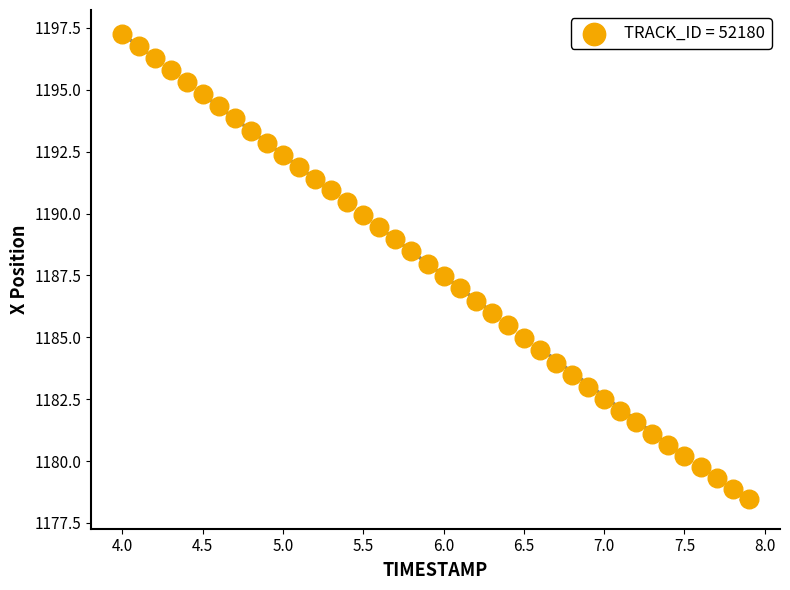

What is the range of Y values (max minus min)?

18.8